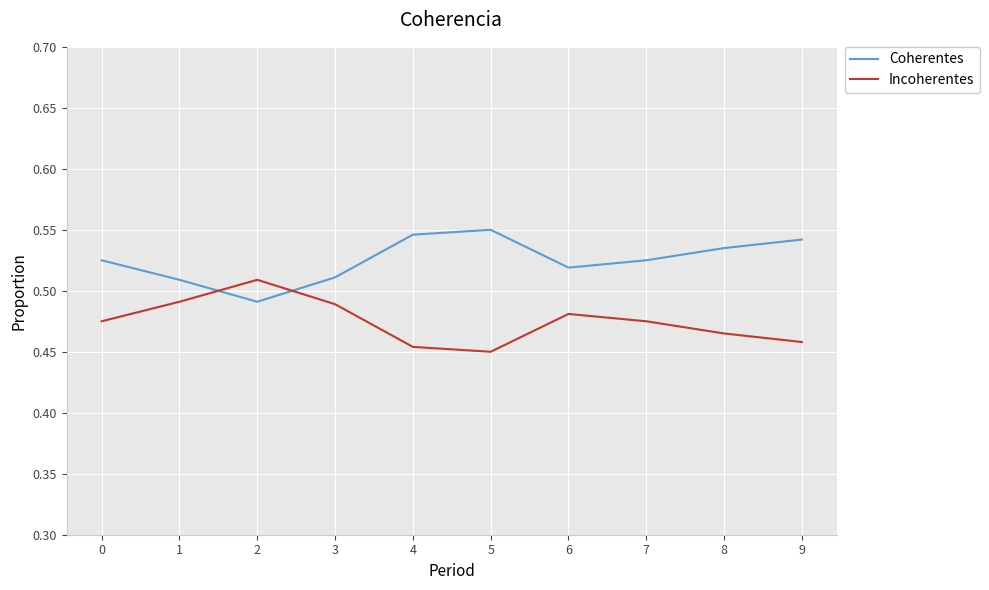

What is the total value across all series at 9?

1.0